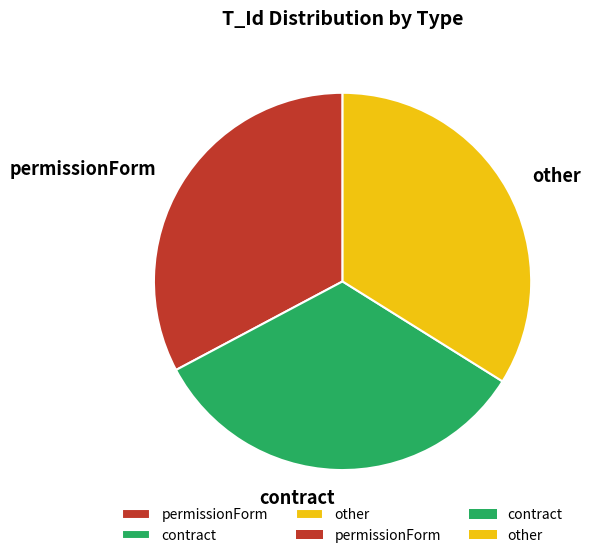

What is the smallest slice in the pie chart?

permissionForm